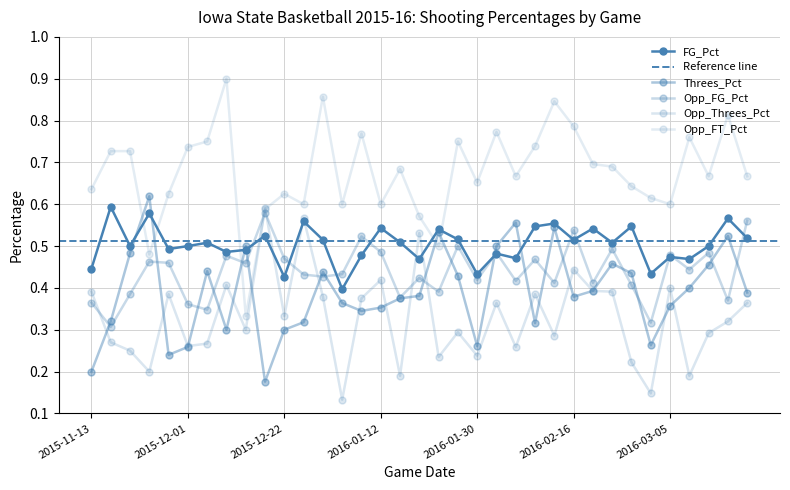

At which category does FG_Pct reach its first local peak?

2015-11-16